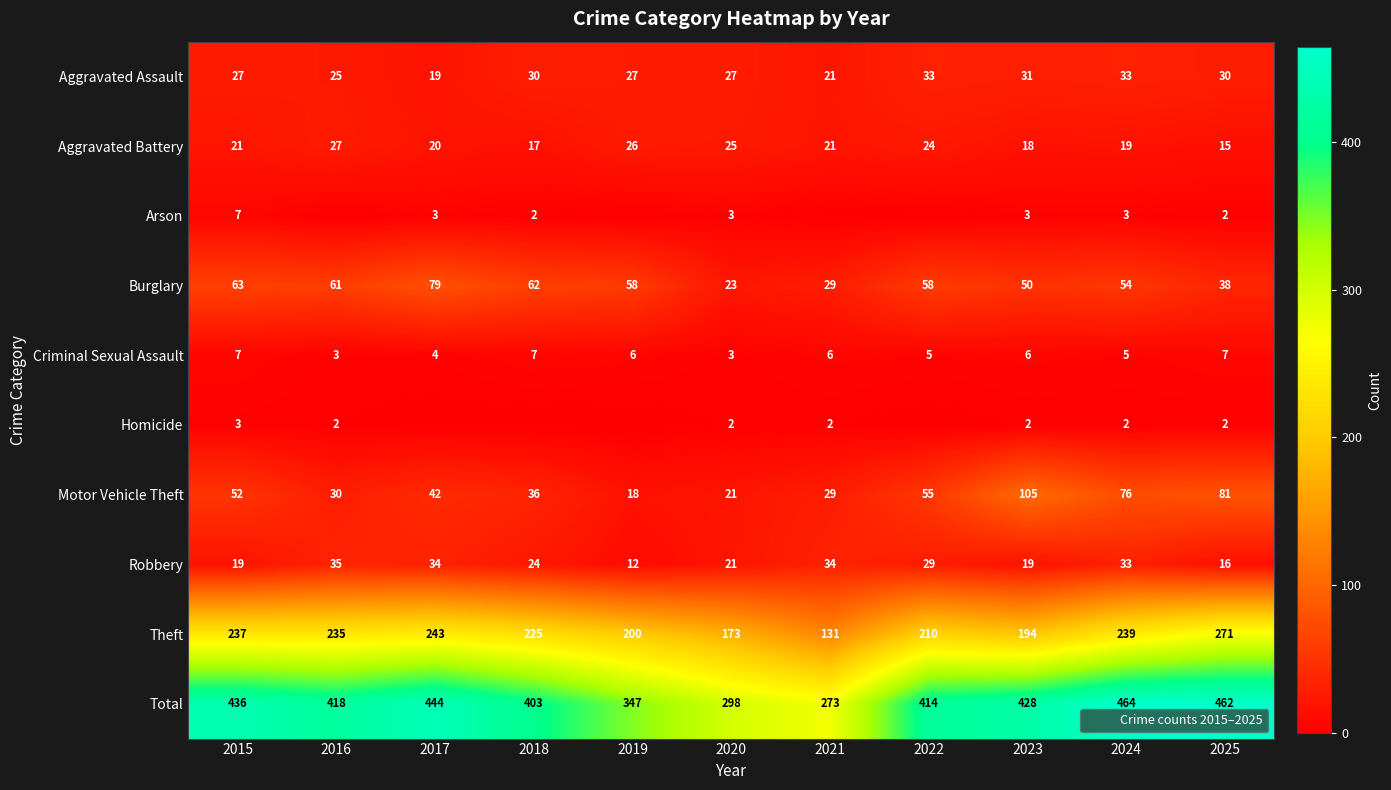

The value of Aggravated Assault at 2020 is 27. True or false?

True